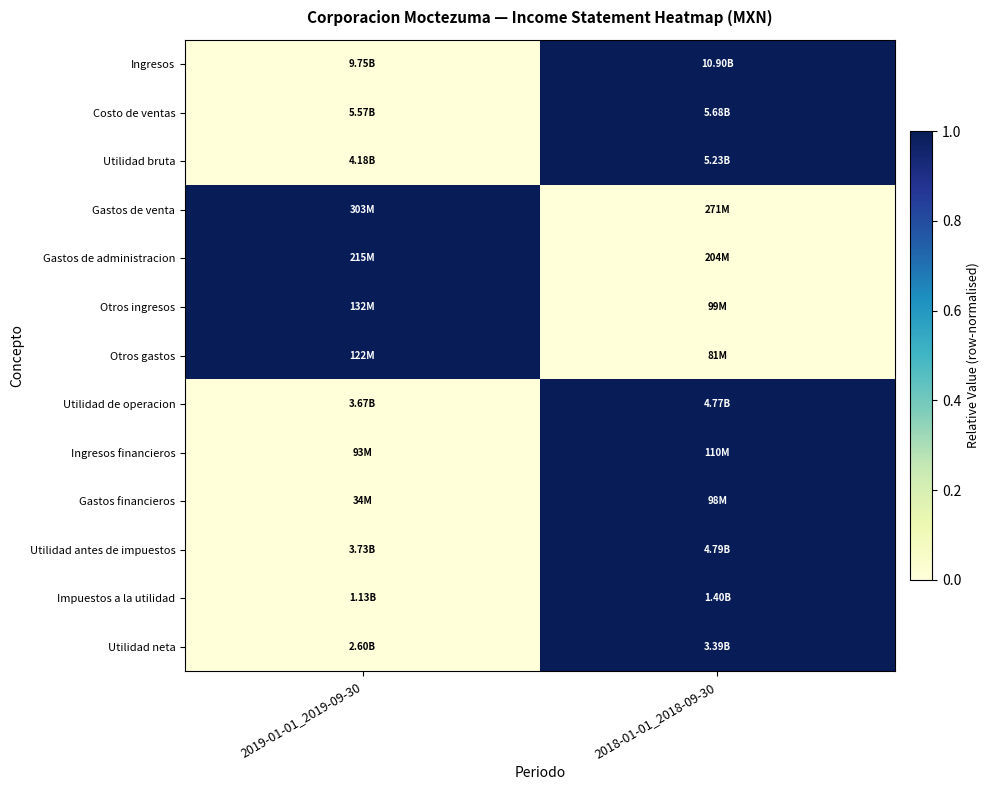

What is the total value across all series at 2018-01-01_2018-09-30?

9